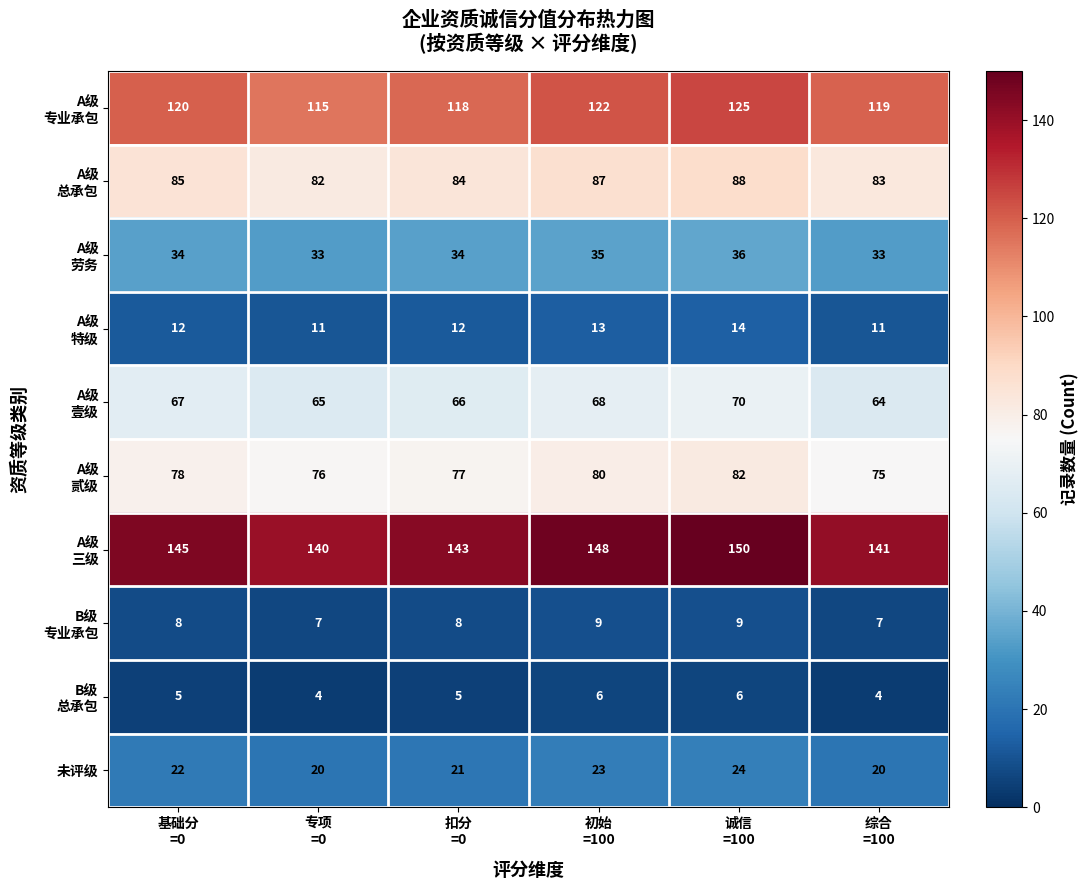

What is the greatest value displayed?

150